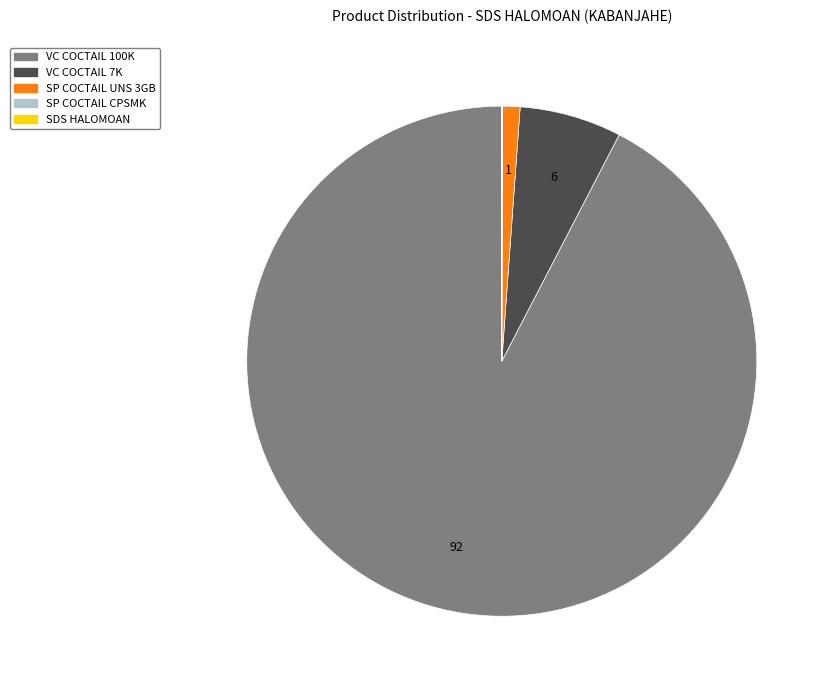

Does any single category account for the majority?

Yes